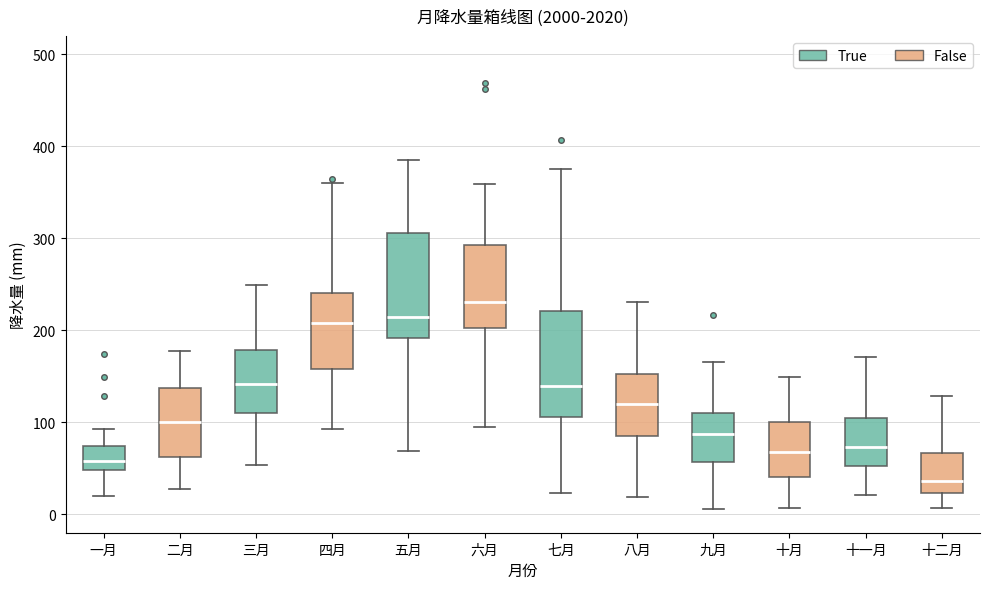

Where is the lower edge of the box for 四月 on the y-axis? The values are not printed on the chart, so give them approximately, as read against the axis.

160